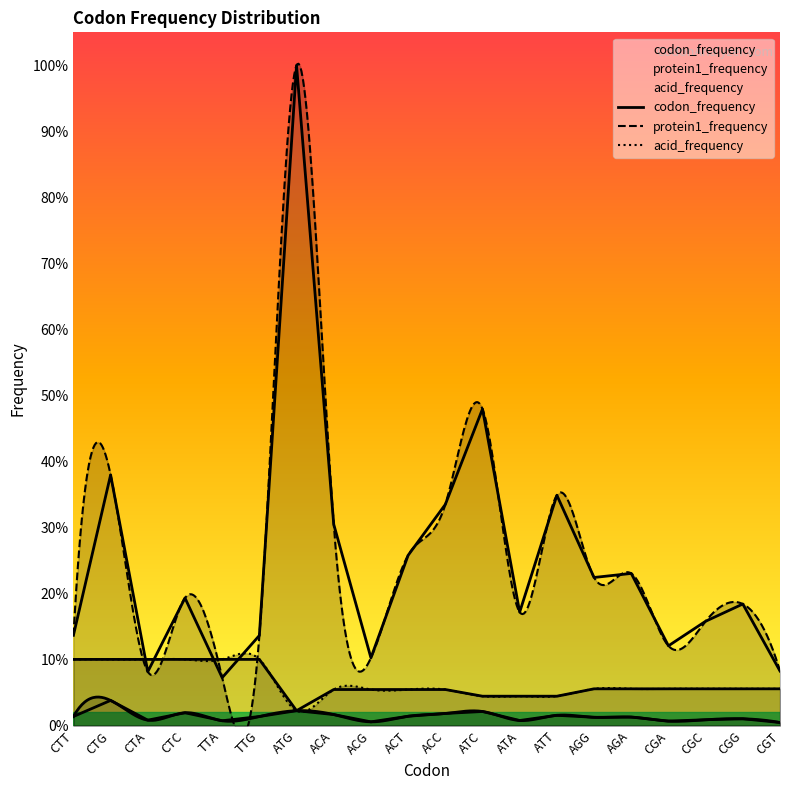

The acid_frequency series shows 0.0 at ATC. True or false?

False